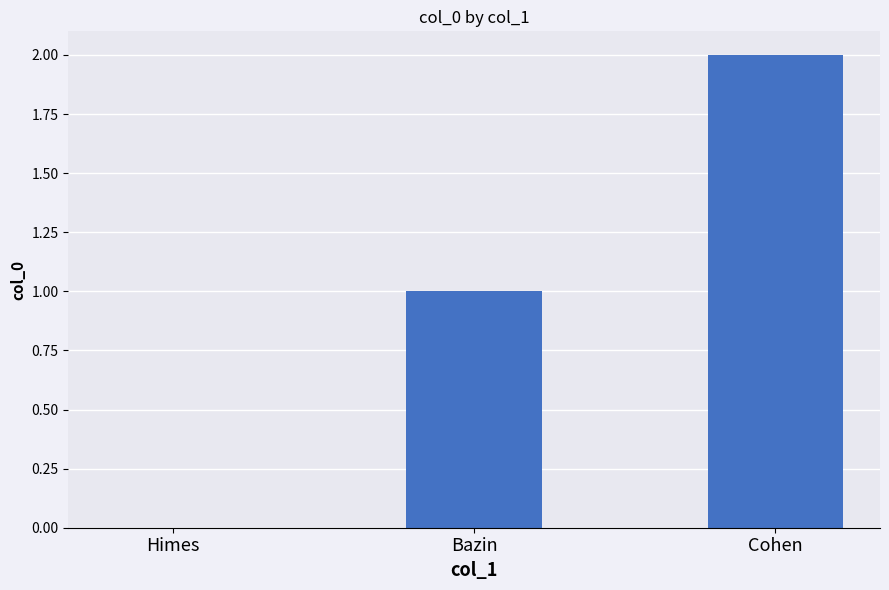

What is the average value?

1